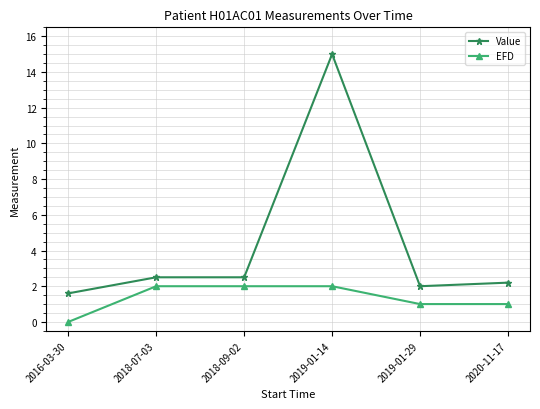

At which category is the sum across all series the highest?

2019-01-14